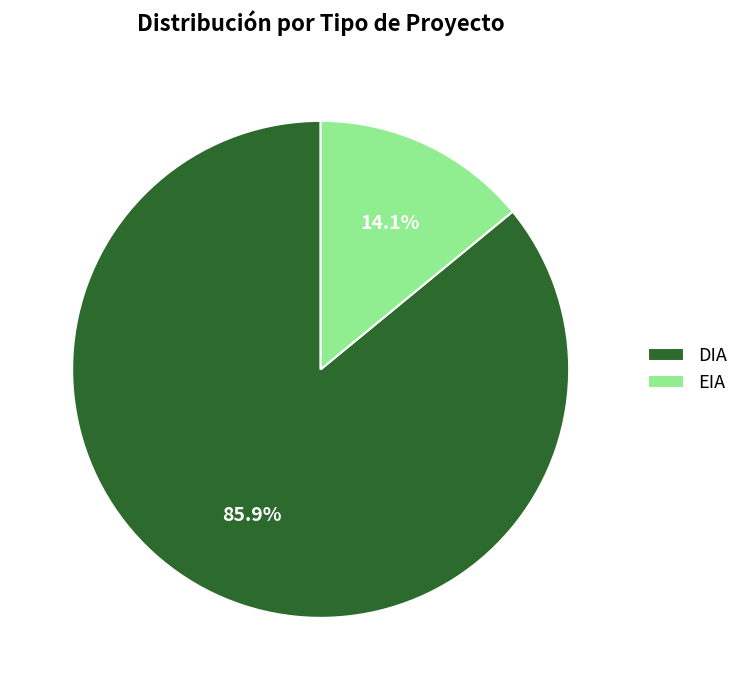

Is there a majority slice in this chart?

Yes